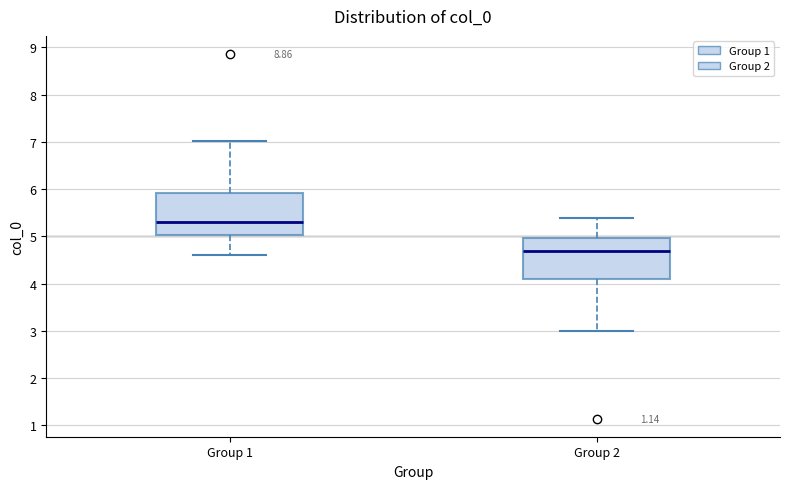

Reading left to right, read every box against the y-axis: the position of its median line, the range the box covers, and the ends of its whiskers. The values are not printed on the chart, so give them approximately, as read against the axis.

Group 1: median 5.3, box 5.0 to 5.9, whiskers 4.6 to 7.0
Group 2: median 4.7, box 4.1 to 5.0, whiskers 3.0 to 5.4